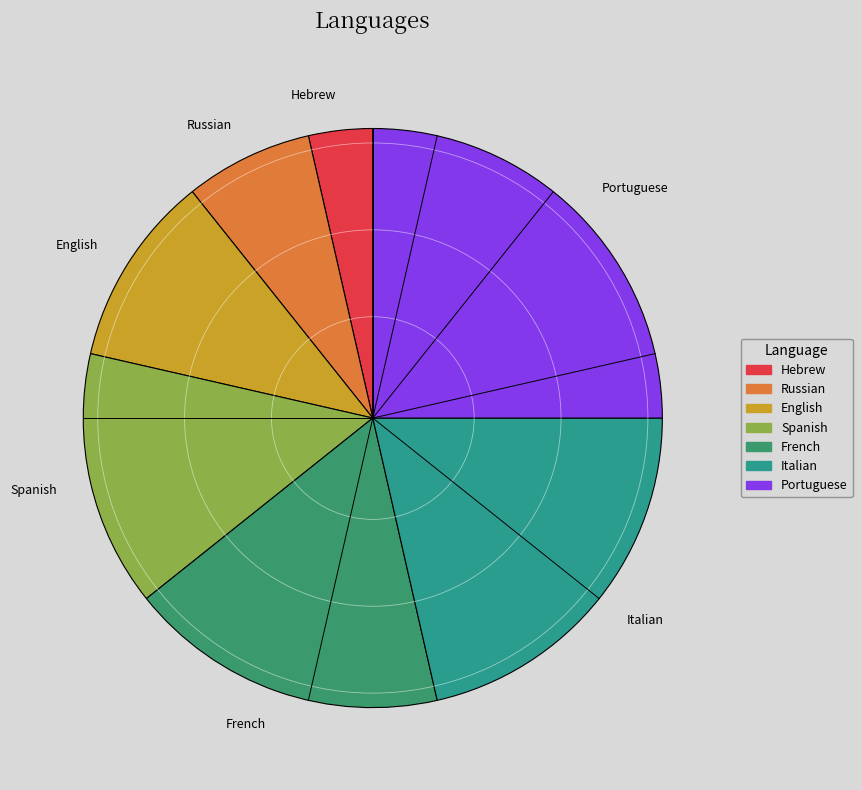

What is the ratio of the value at English to the value at French?

0.6